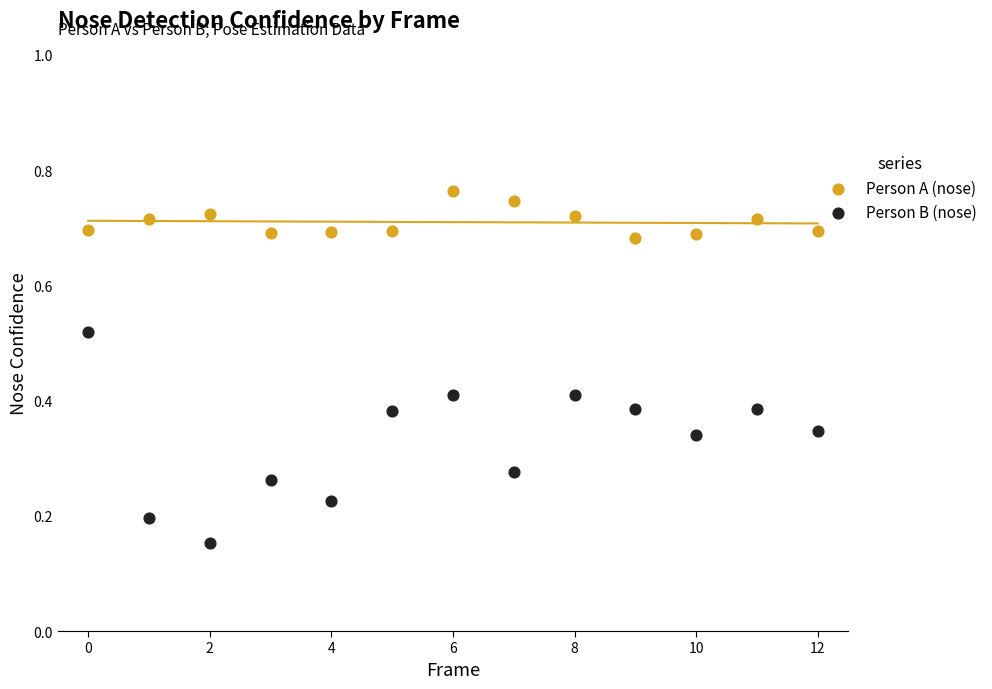

Across all data points, what is the range of Y values (max minus min)?

0.6